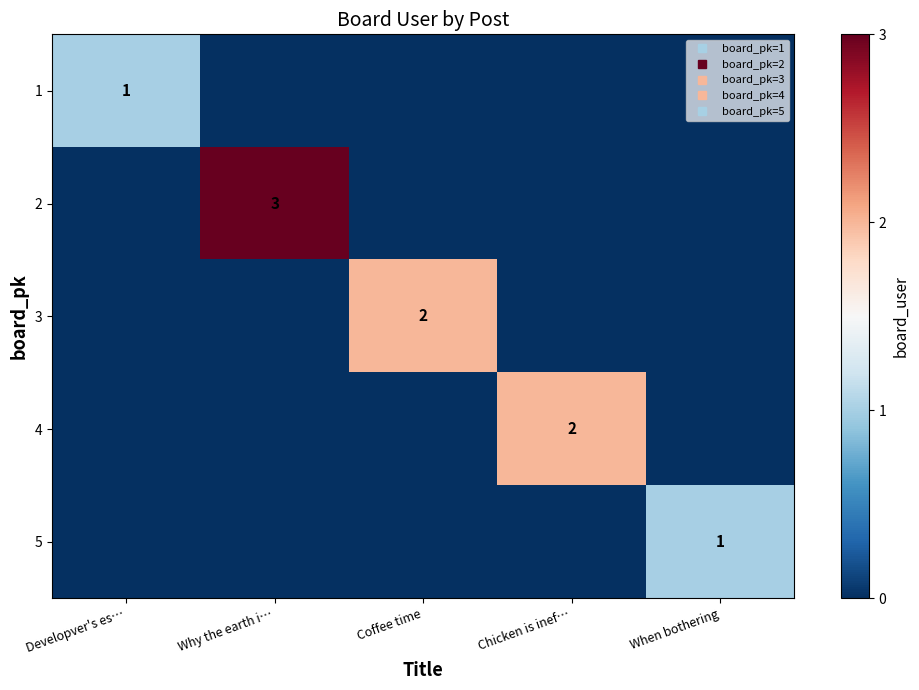

Between Chicken is inef… and Coffee time, which is larger?

Chicken is inef…